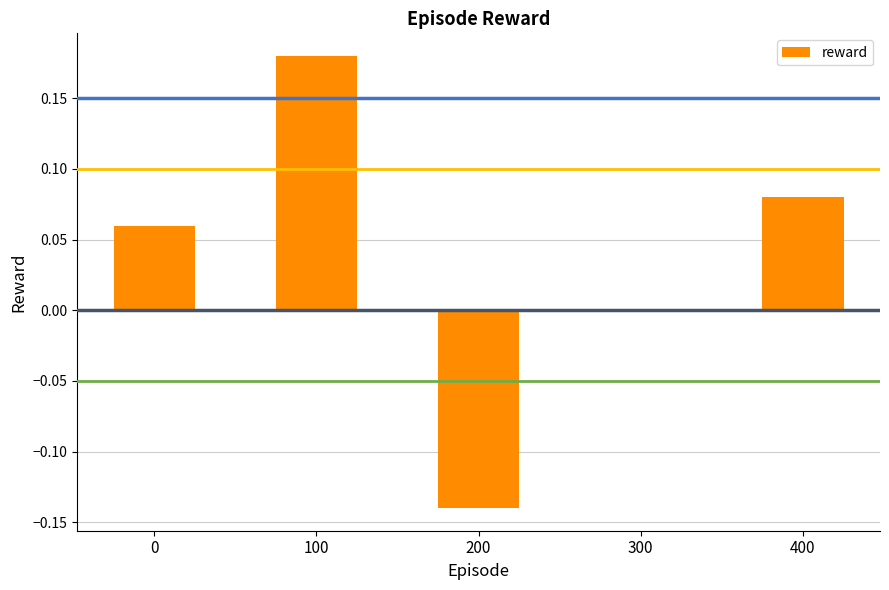

Are the bars horizontal?

No